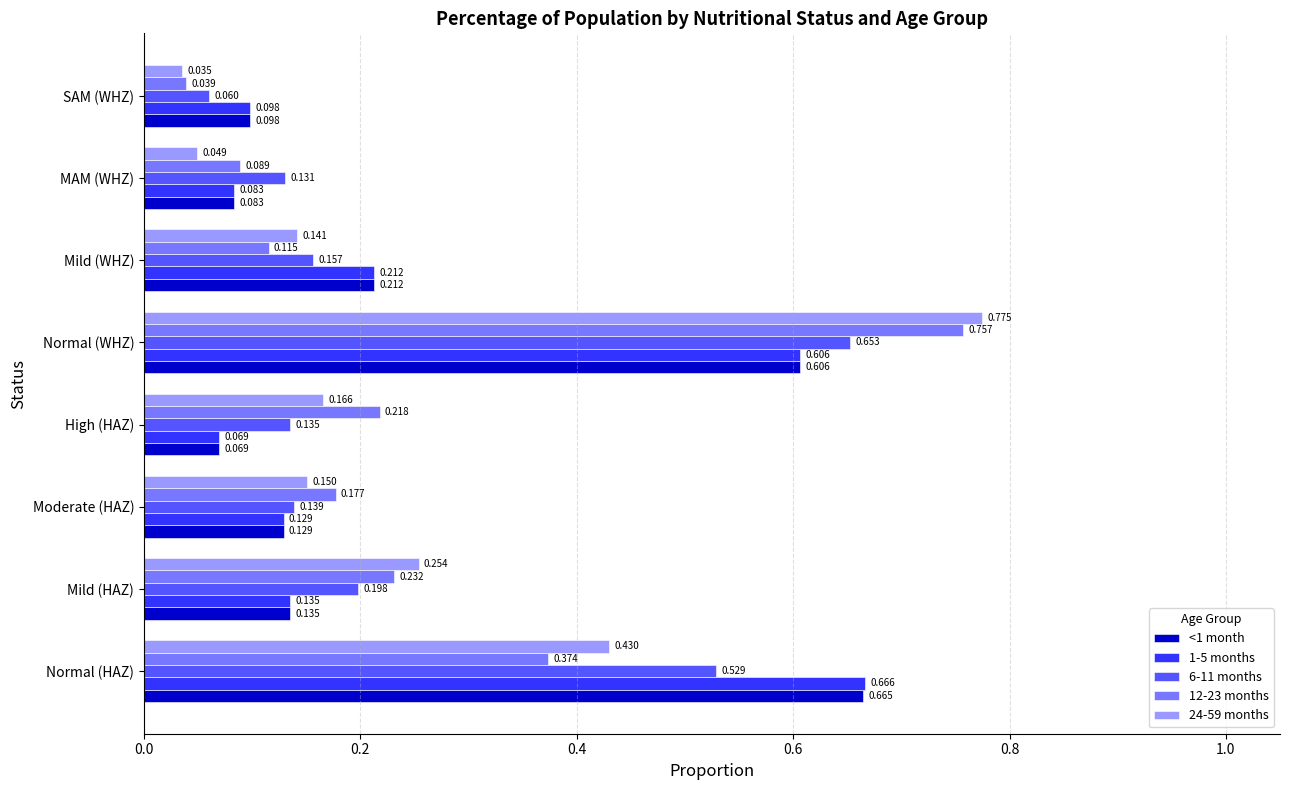

Rank the categories by 6-11 months value from lowest to highest.

SAM (WHZ), MAM (WHZ), High (HAZ), Moderate (HAZ), Mild (WHZ), Mild (HAZ), Normal (HAZ), Normal (WHZ)